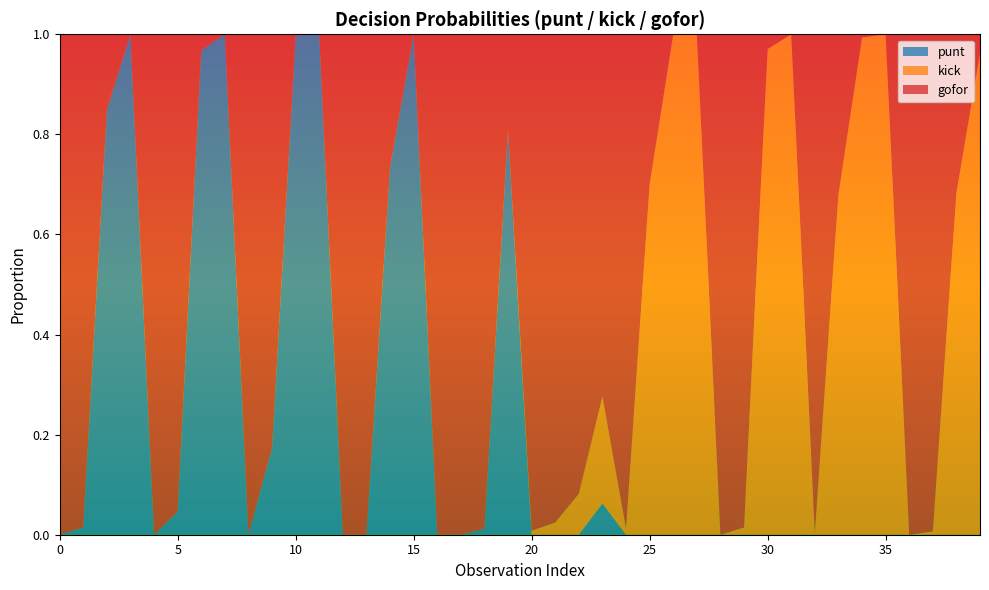

Reading left to right, list all the values displayed in this chart.

gofor: 1.0	1.0	0.2	0.0	1.0	1.0	0.0	0.0	1.0	0.8	0.0	0.0	1.0	1.0	0.3	0.0	1.0	1.0	1.0	0.2	1.0	1.0	0.9	0.7	1.0	0.3	0.0	0.0	1.0	1.0	0.0	0.0	1.0	0.3	0.0	0.0	1.0	1.0	0.3	0.0
kick: 0.0	0.0	0.0	0.0	0.0	0.0	0.0	0.0	0.0	0.0	0.0	0.0	0.0	0.0	0.0	0.0	0.0	0.0	0.0	0.0	0.0	0.0	0.1	0.2	0.0	0.7	1.0	1.0	0.0	0.0	1.0	1.0	0.0	0.7	1.0	1.0	0.0	0.0	0.7	1.0
punt: 0.0	0.0	0.8	1.0	0.0	0.0	1.0	1.0	0.0	0.2	1.0	1.0	0.0	0.0	0.7	1.0	0.0	0.0	0.0	0.8	0.0	0.0	0.0	0.1	0.0	0.0	0.0	0.0	0.0	0.0	0.0	0.0	0.0	0.0	0.0	0.0	0.0	0.0	0.0	0.0